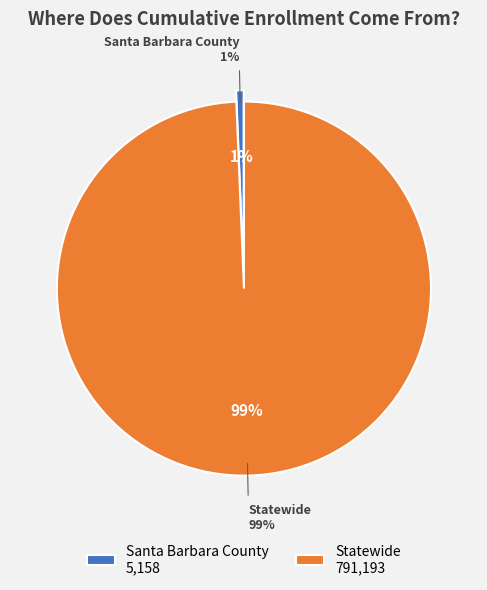

Is Santa Barbara County the majority of the pie?

No